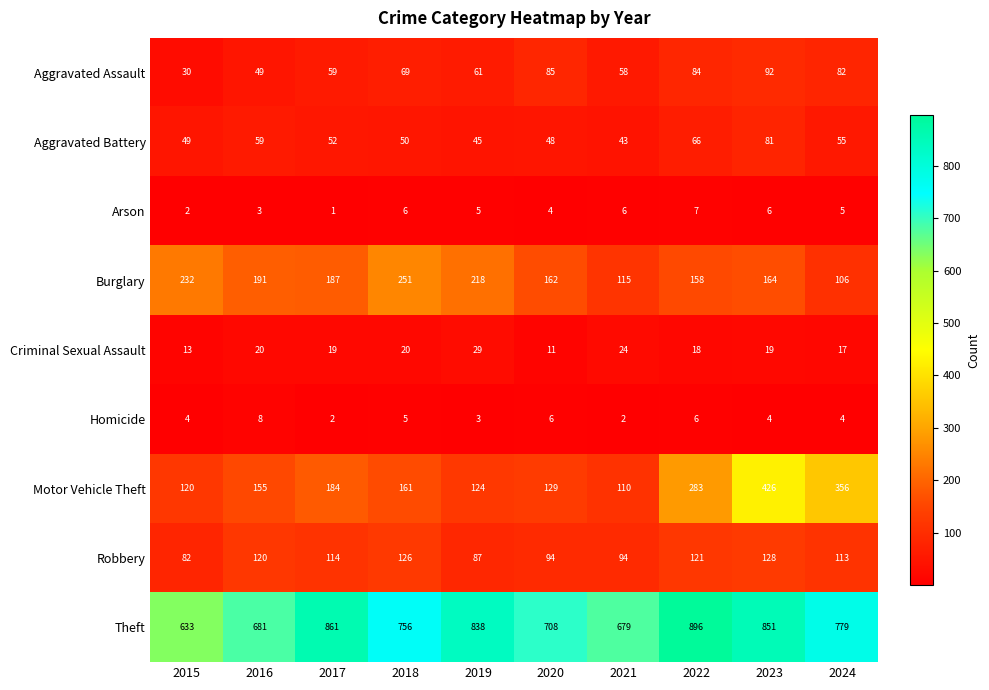

At how many categories does at least one series exceed 495?

10